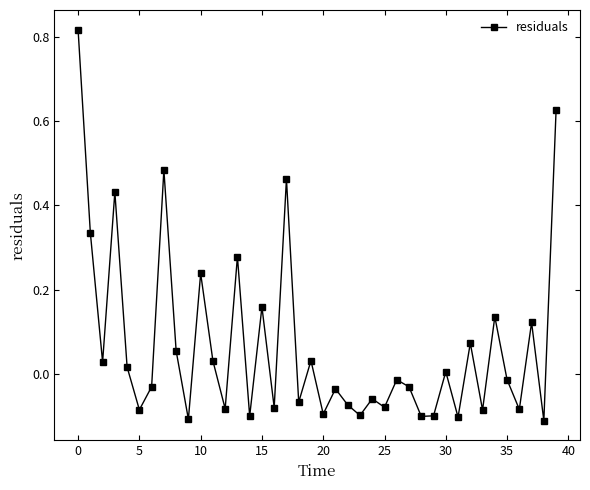

What is the difference between the maximum and second lowest values?

0.9